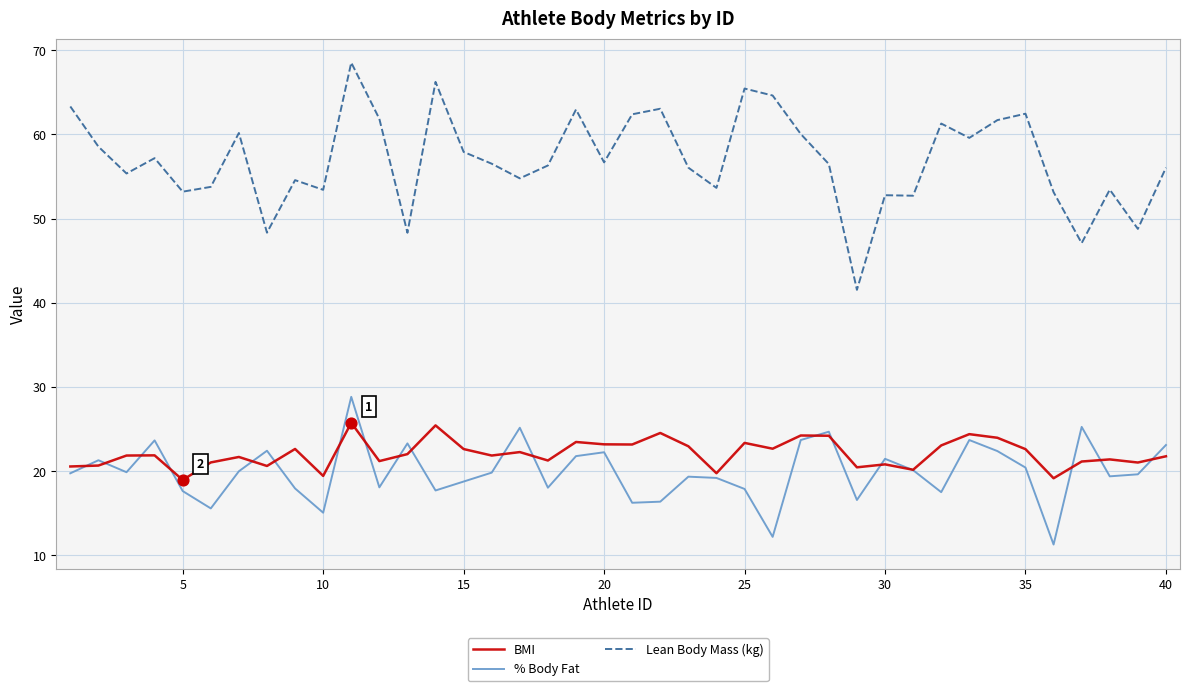

Which series has the largest total across all categories?

Lean Body Mass (kg)